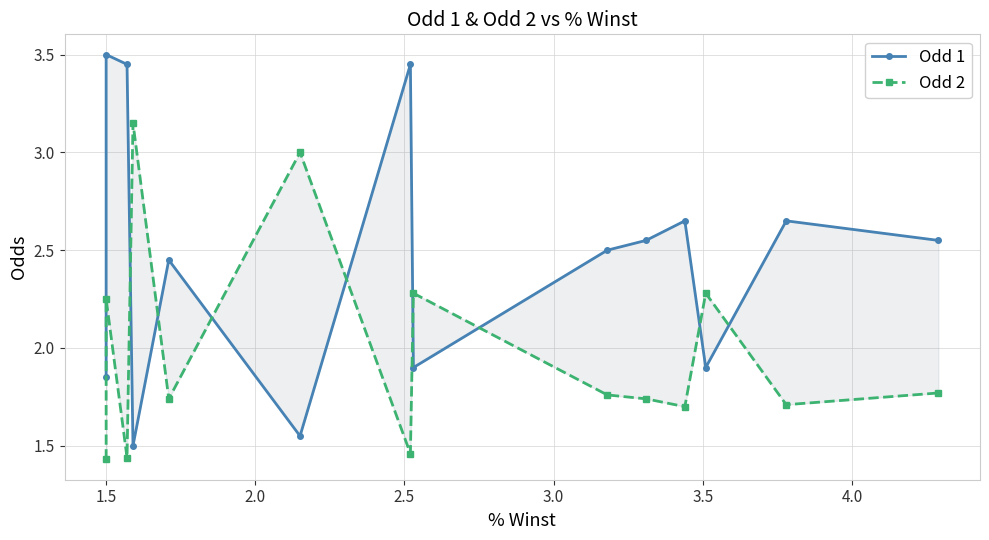

Is the value of Odd 2 at 8 greater than the value of Odd 1 at 8?

No